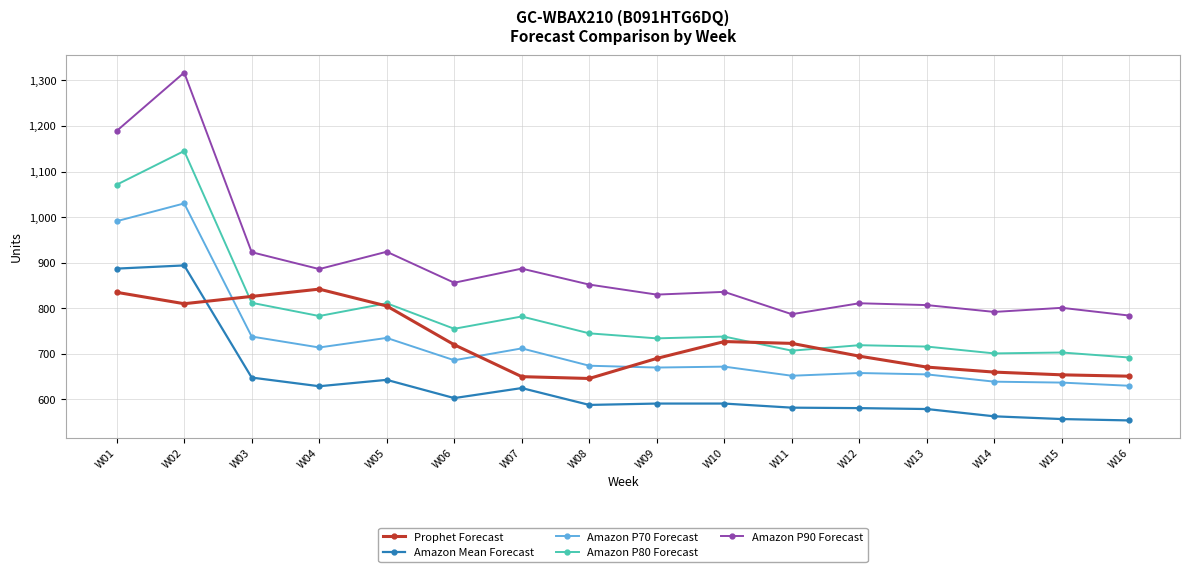

List the series in order of their peak value, highest first.

Amazon P90 Forecast, Amazon P80 Forecast, Amazon P70 Forecast, Amazon Mean Forecast, Prophet Forecast